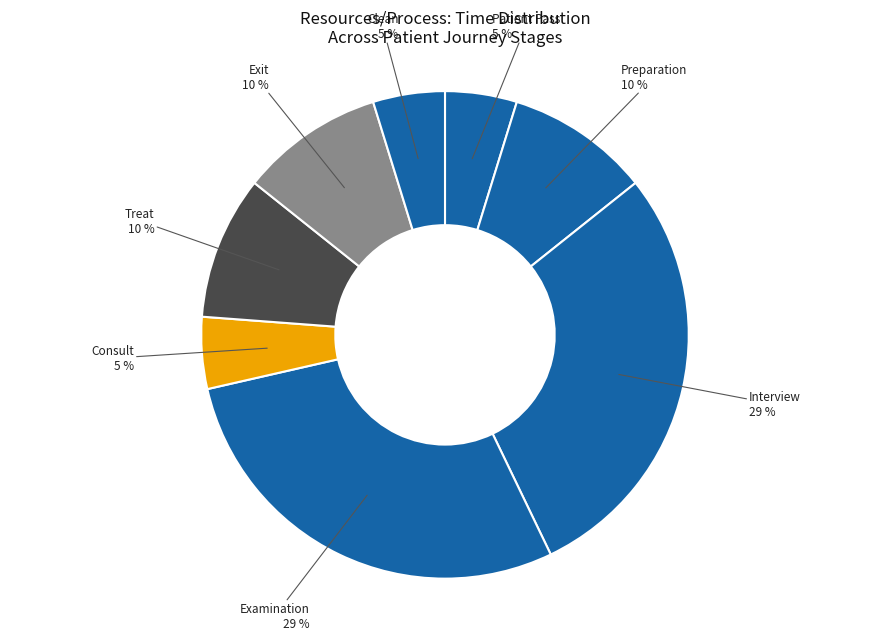

How many slices are in this pie chart?

8